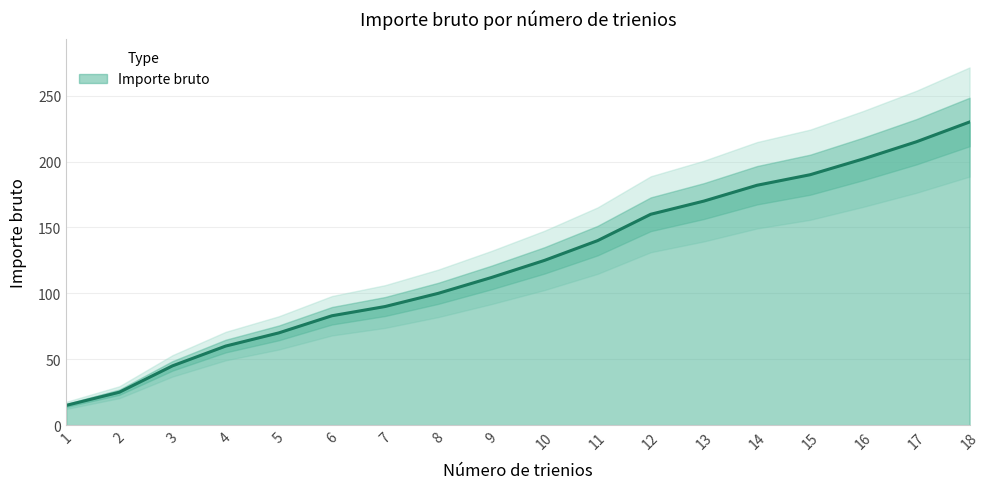

Reading left to right, transcribe all the data shown in this chart.

15	25	45	60	70	83	90	100	112	125	140	160	170	182	190	202	215	230